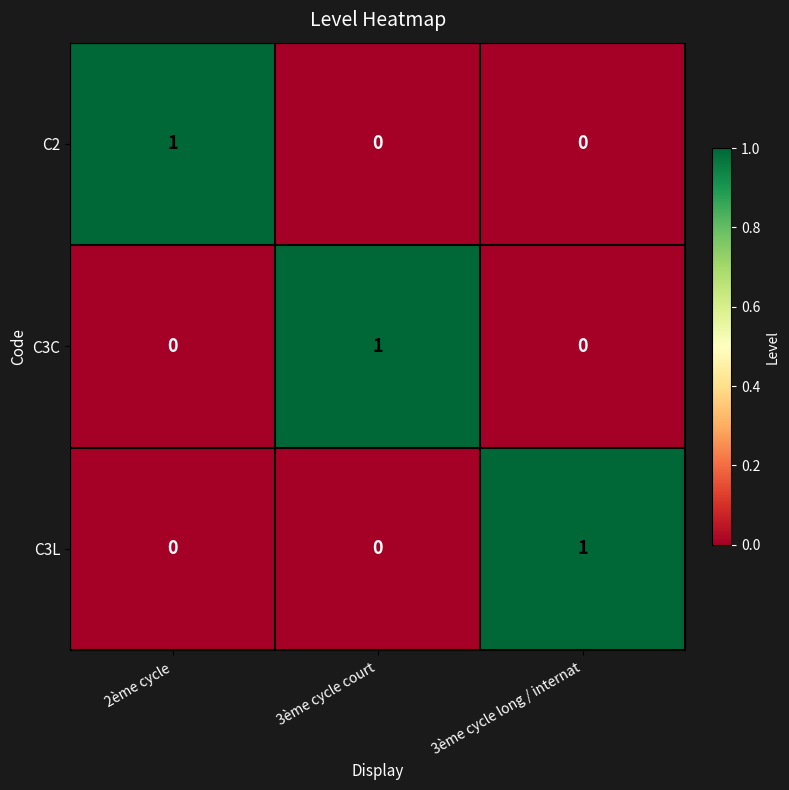

The value of C3L at 2ème cycle is 0. True or false?

True